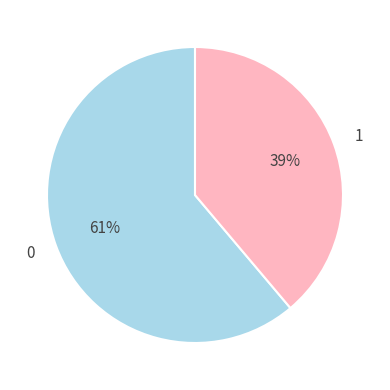

Does 1 represent more than half of the total?

No